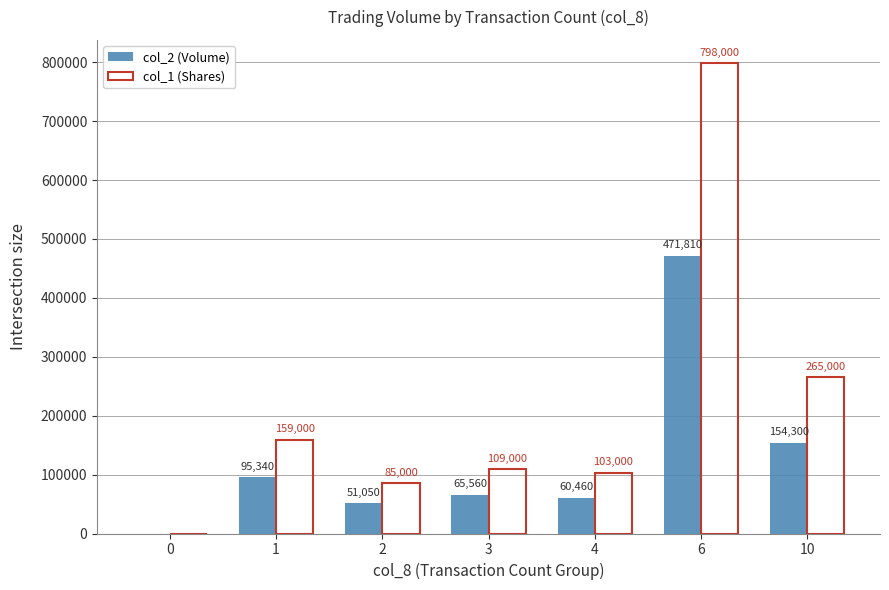

What is the spread (max minus min) of values at 2?

33950